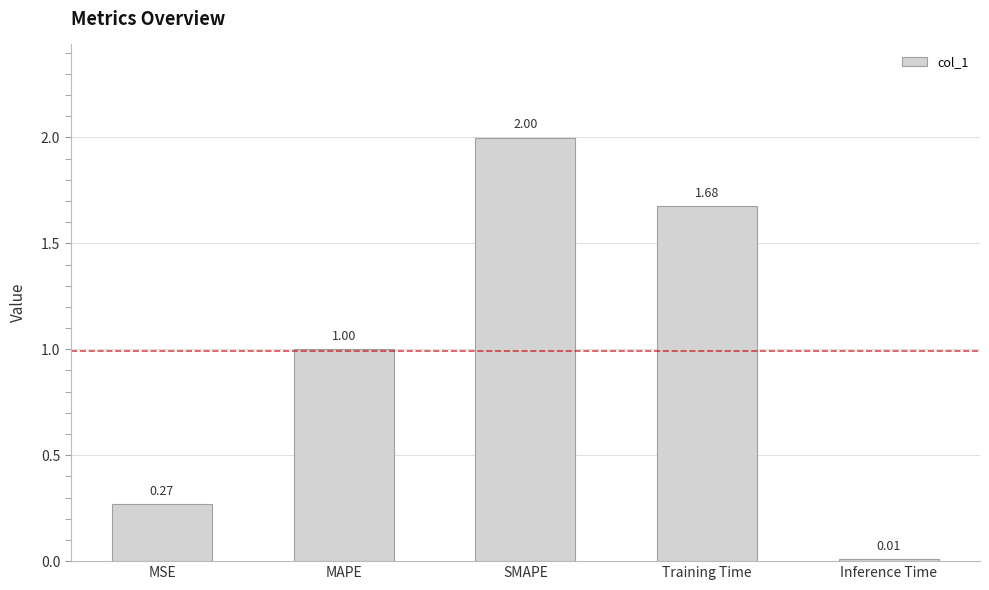

What is the label of the 3rd bar from the right?

SMAPE